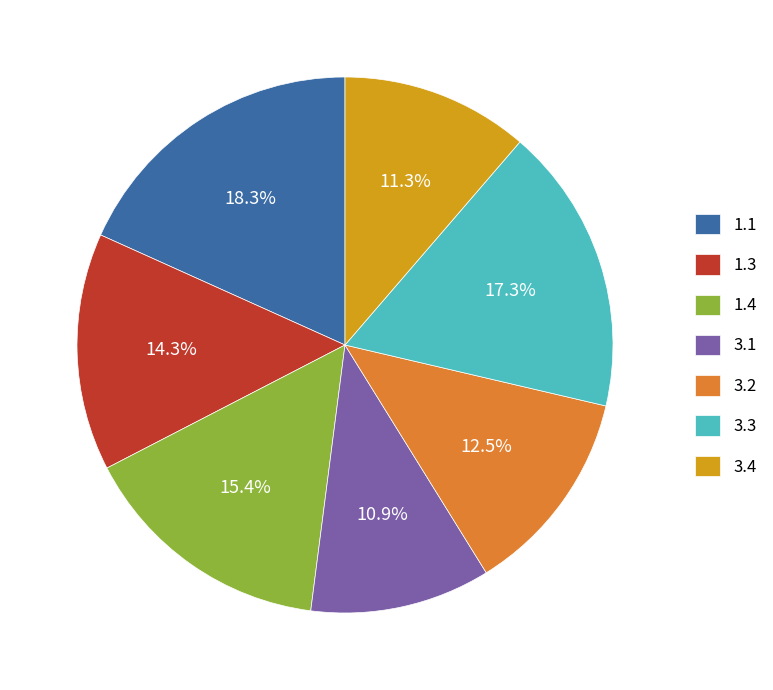

Do 3.1 and 3.3 together represent more than half of the pie?

No